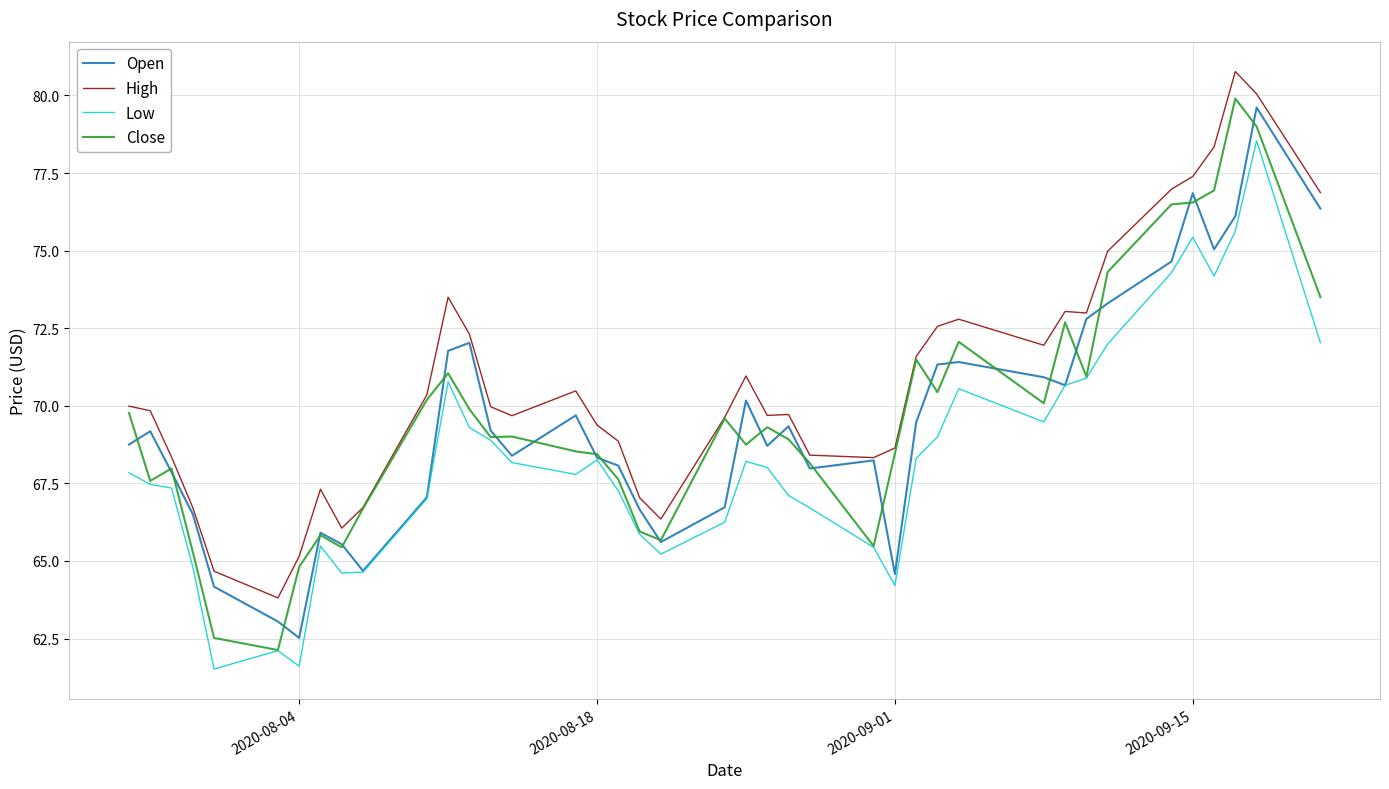

How many lines are shown in the chart?

4